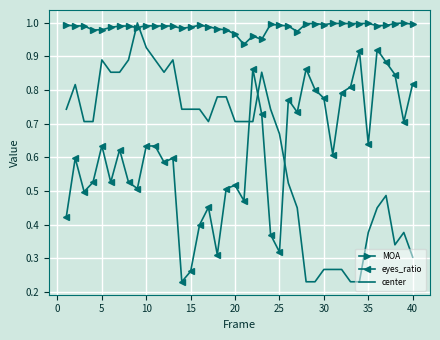

Which series has the widest spread of values?

center